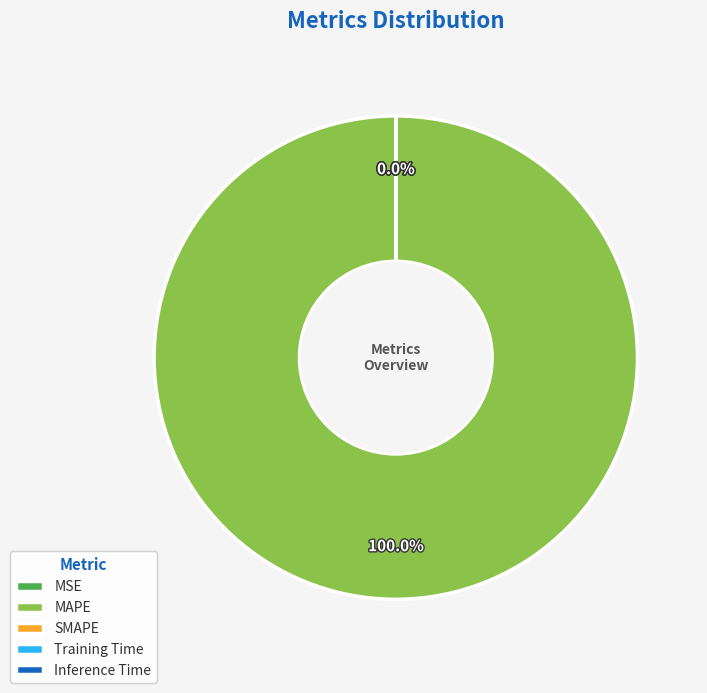

Does MSE account for over 50% of the chart?

No